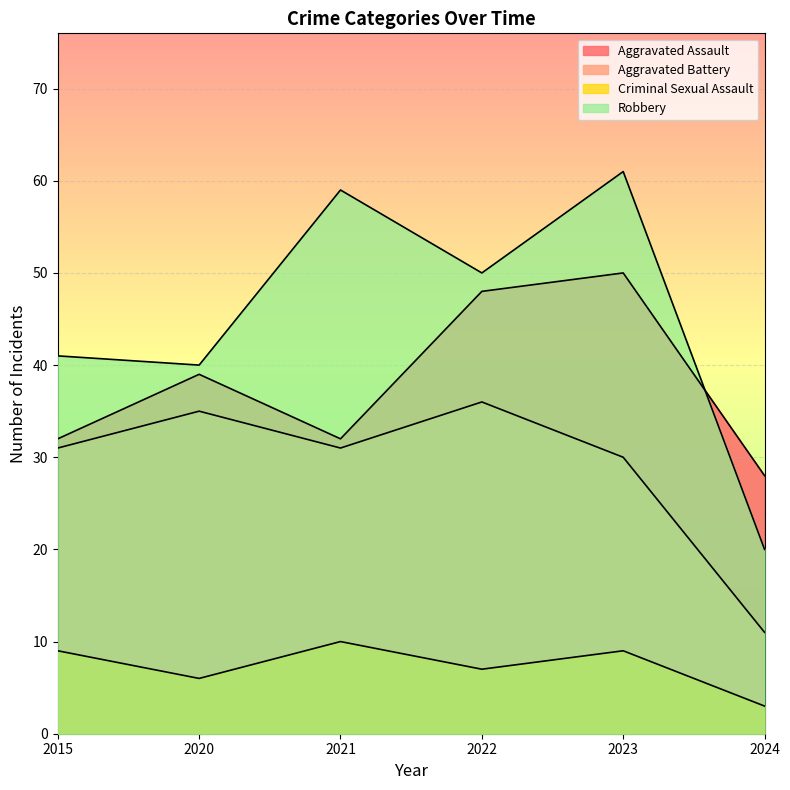

What is the smallest value displayed?

3